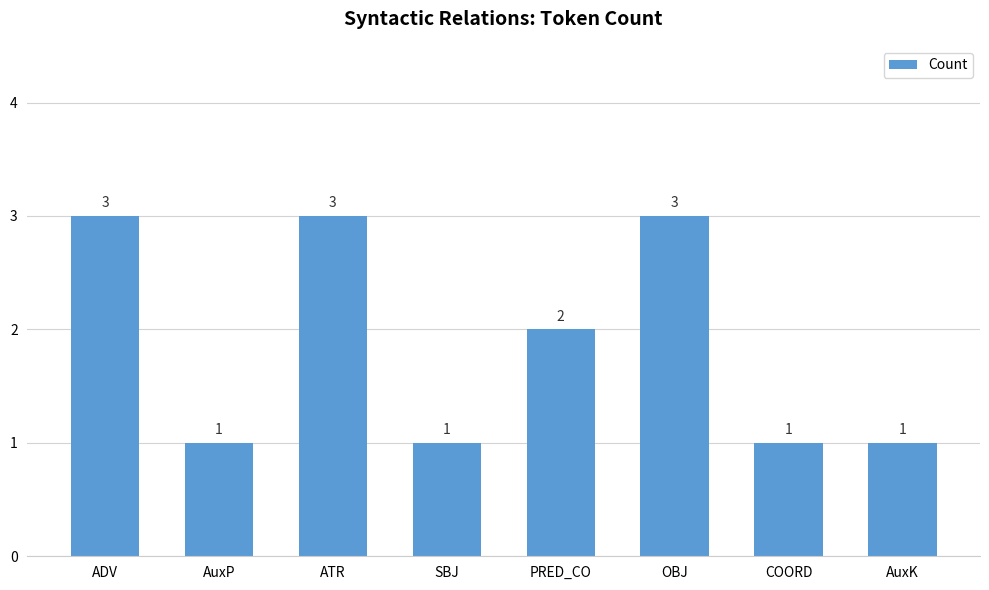

What is the maximum value shown in the chart?

3